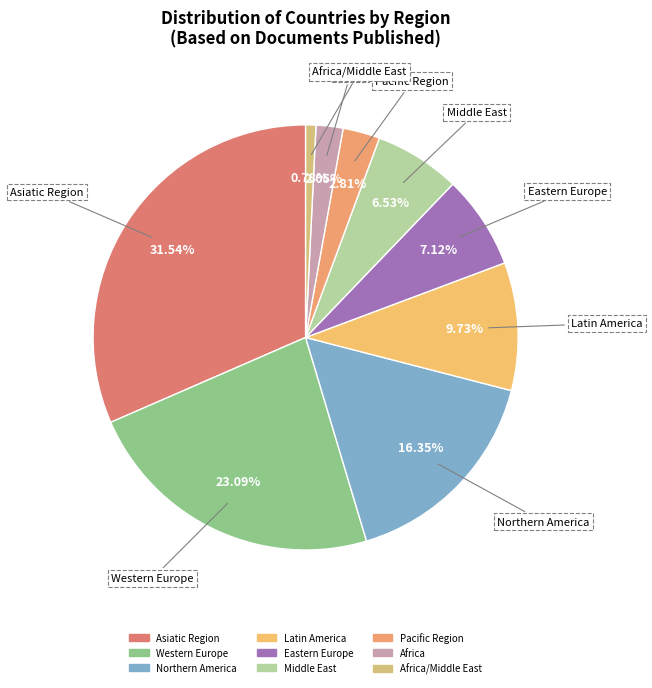

Which category has the smallest portion of the pie?

Africa/Middle East